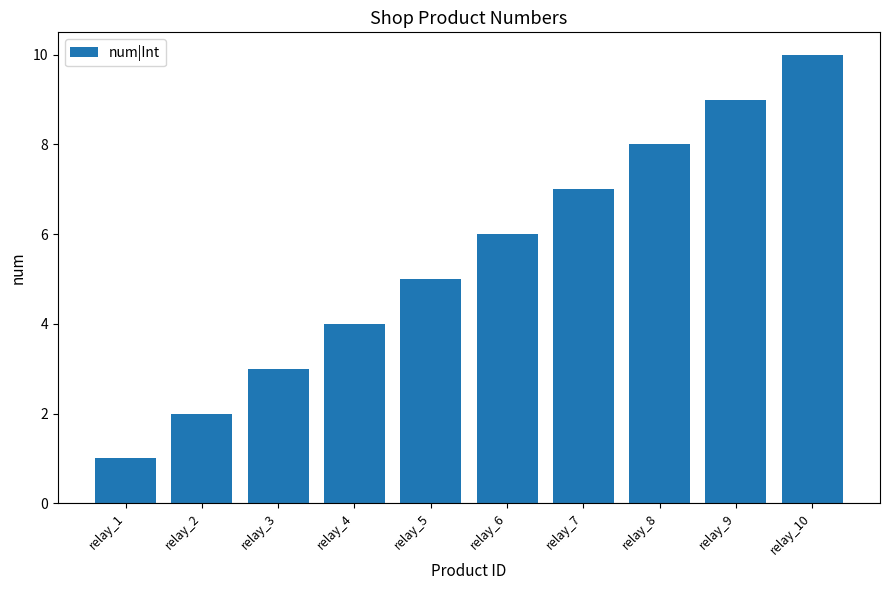

How many values are between 3 and 8?

6